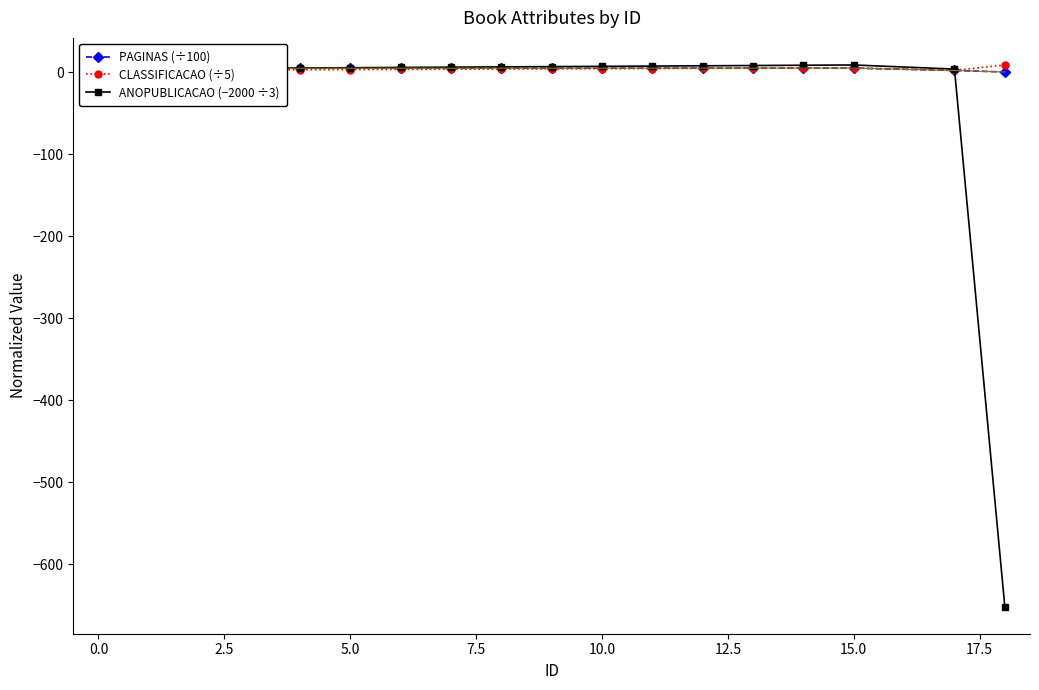

True or false: ANOPUBLICACAO (−2000 ÷3) and PAGINAS (÷100) cross at least once.

True